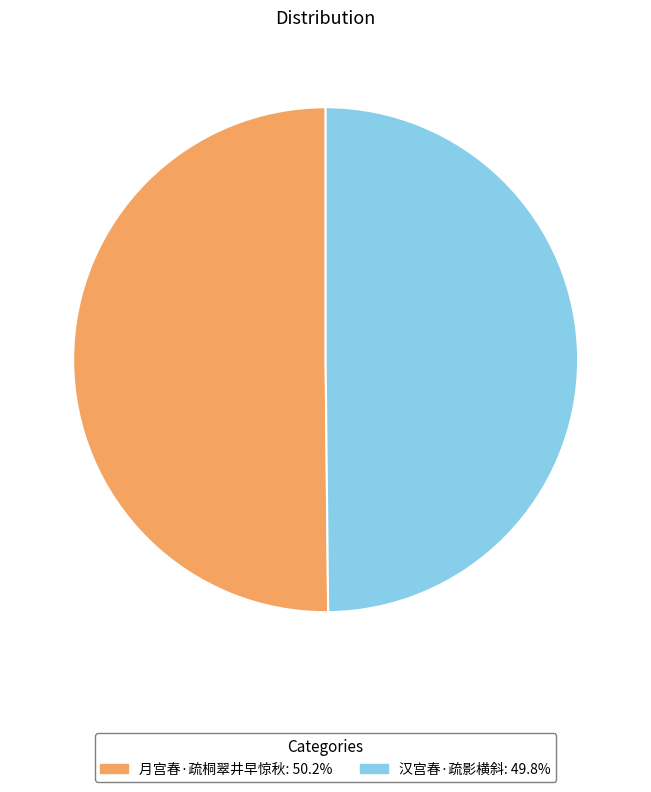

Approximately how many times larger is the value at 汉宫春·疏影横斜 compared to 月宫春·疏桐翠井早惊秋?

1.0